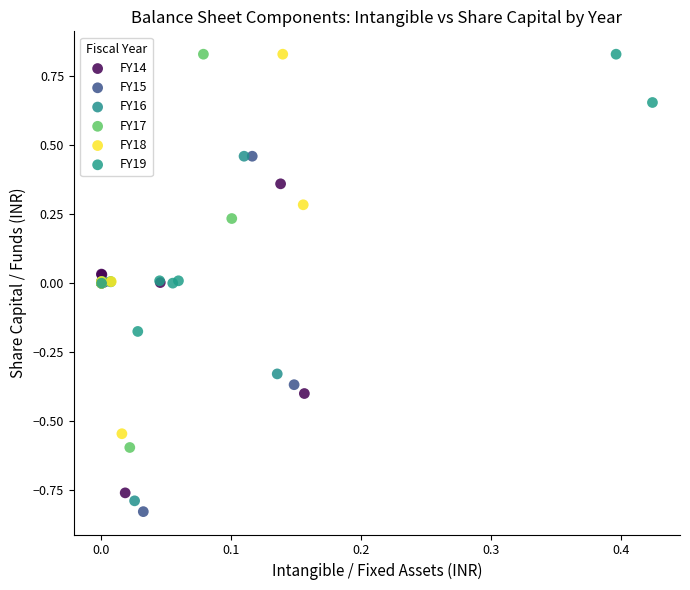

Which series has the widest spread of Y values?

FY17